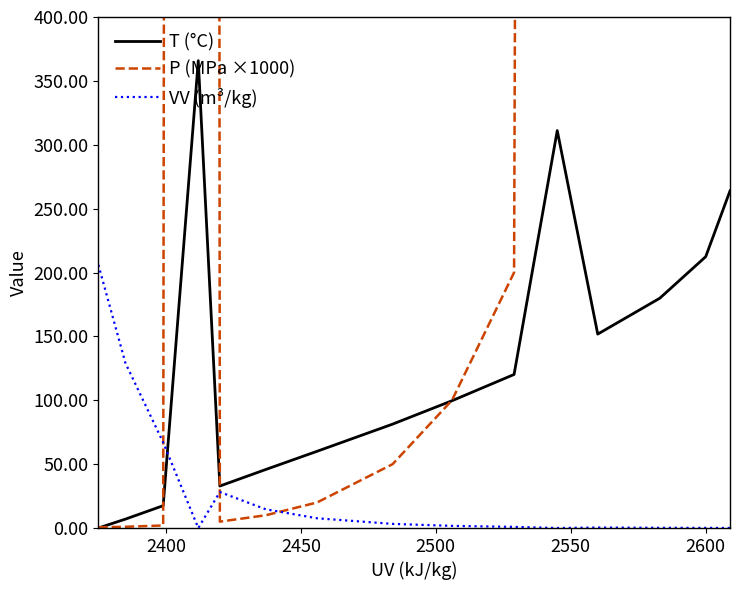

Is this an area chart (filled region under the line)?

No